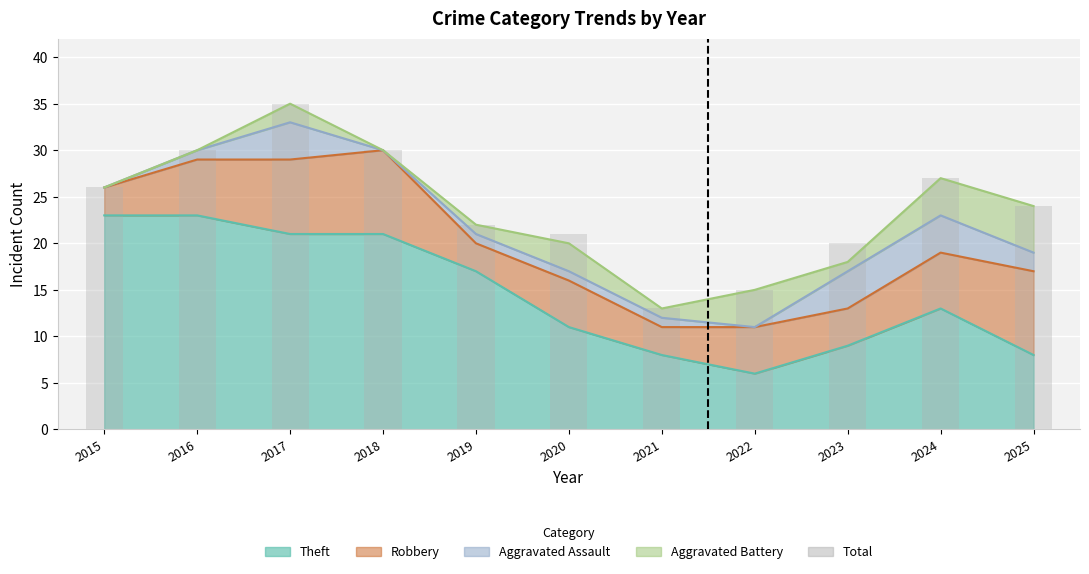

At which label does the data first exceed 24?

2015